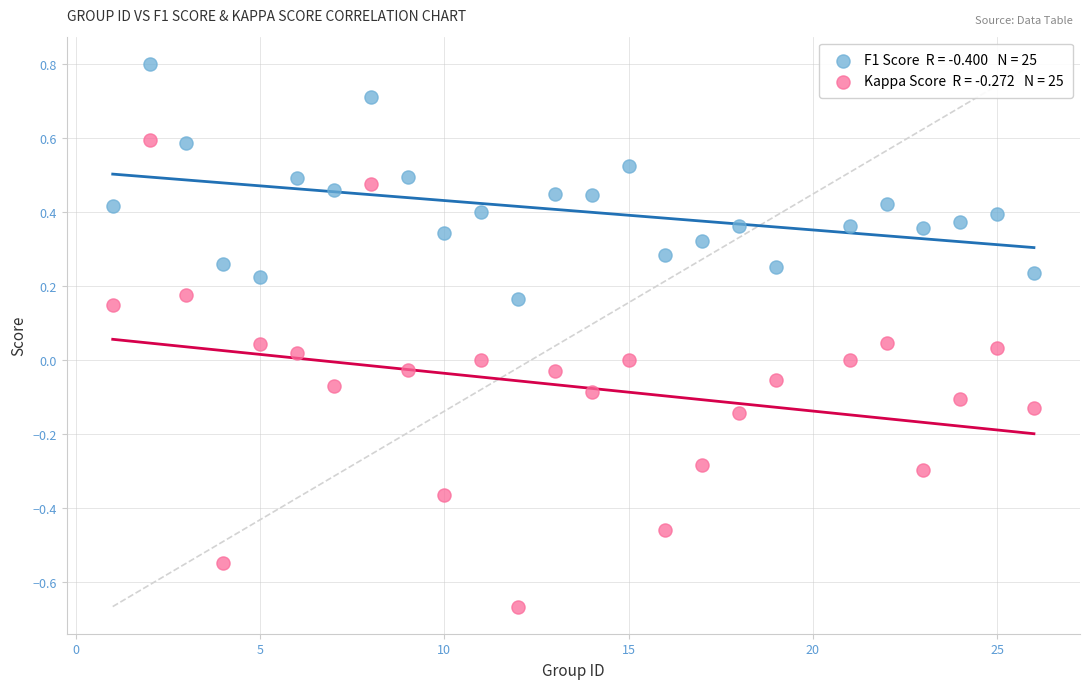

Across all data points, what is the range of X values (max minus min)?

25.0